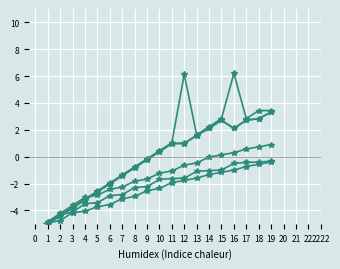

True or false: col_14 and col_17 intersect in this chart.

False